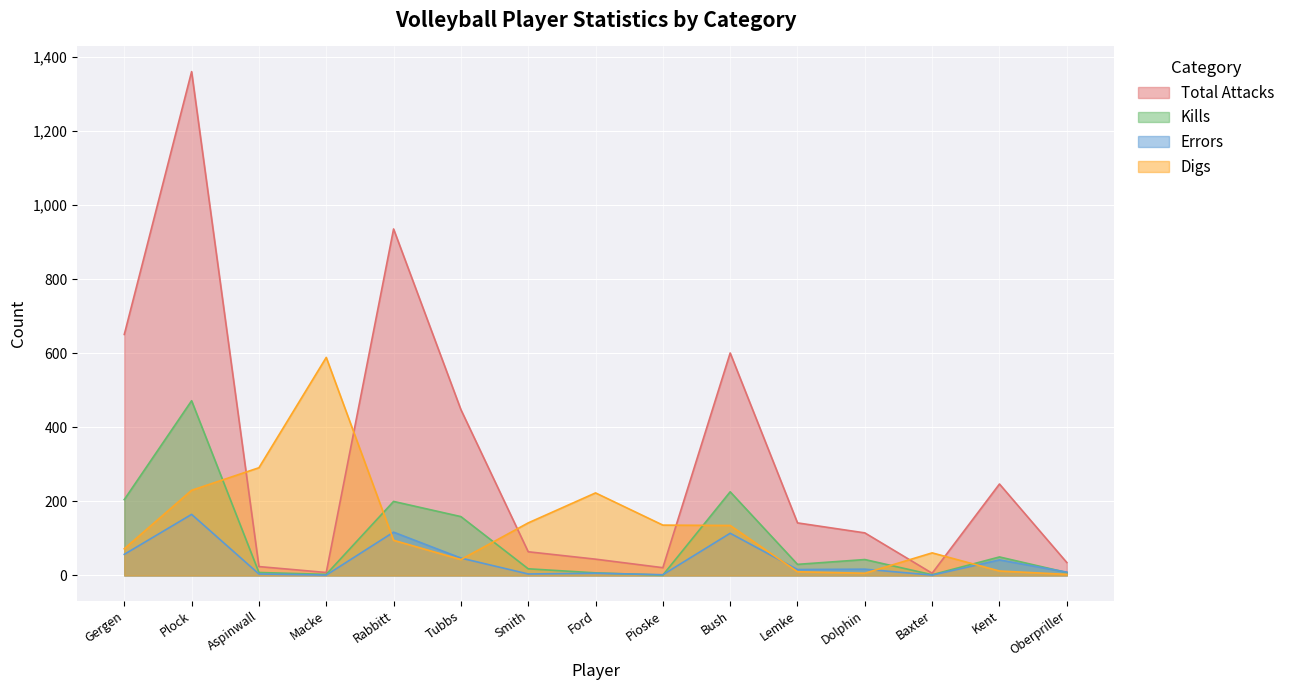

Rank the series by their average value, from highest to lowest.

Total Attacks, Digs, Kills, Errors